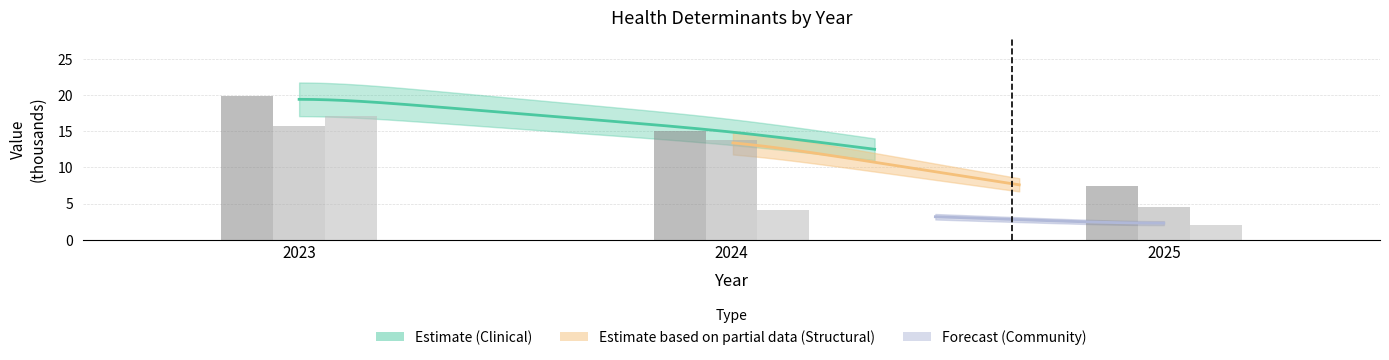

Is it true that Community bars equals 4.2 at 2024?

True